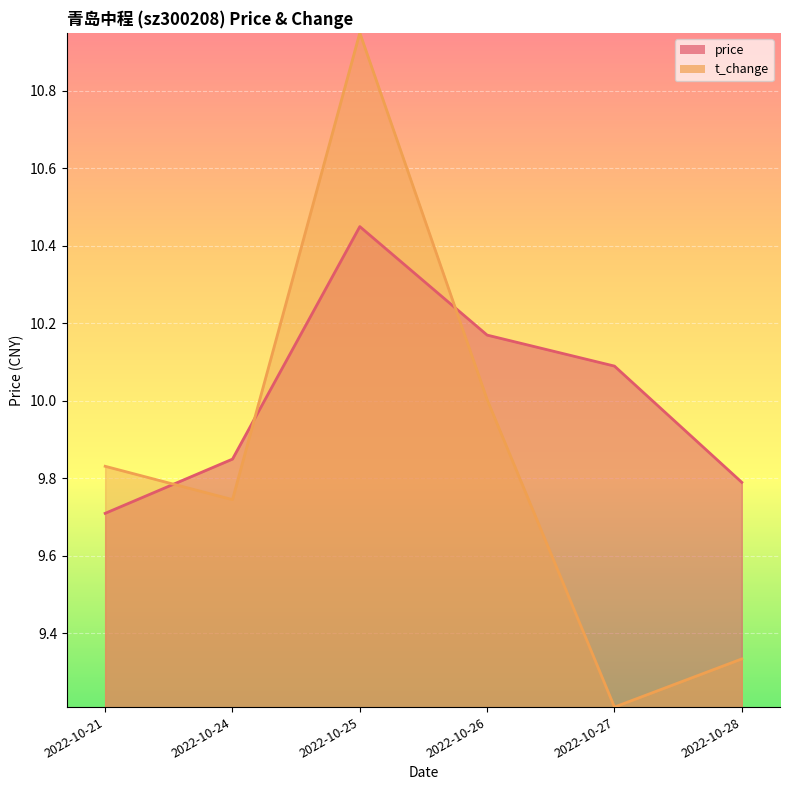

Reading left to right, what are all the values shown in this chart?

price: 9.7	9.8	10.4	10.2	10.1	9.8
t_change: 9.8	9.7	10.9	10.0	9.2	9.3